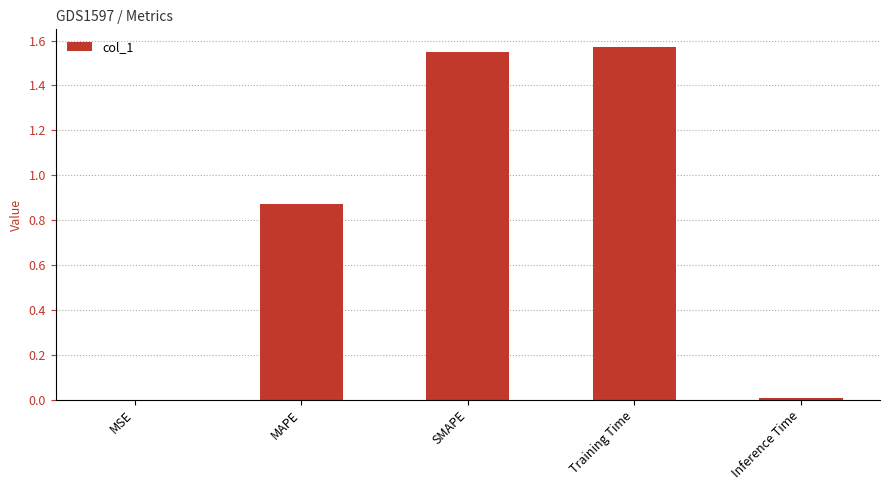

The chart shows a value of 0.0 at MSE. True or false?

True